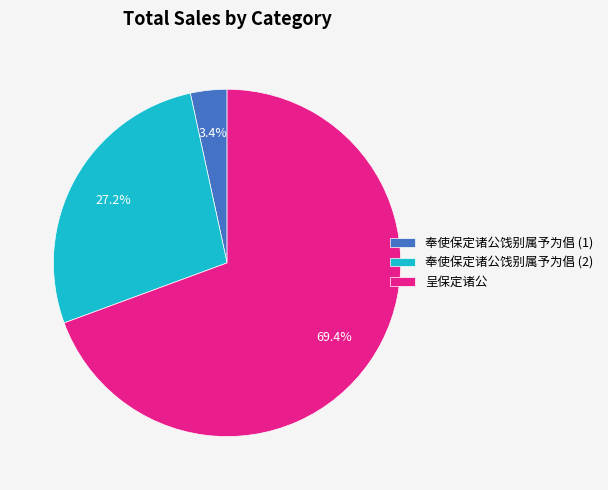

What is the total percentage of 呈保定诸公 and 奉使保定诸公饯别属予为倡 (1)?

72.8%